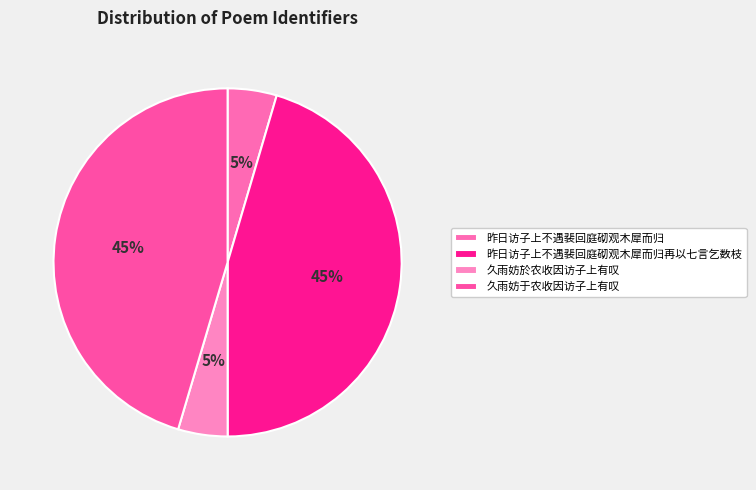

Does 昨日访子上不遇裴回庭砌观木犀而归再以七言乞数枝 represent more than half of the total?

No